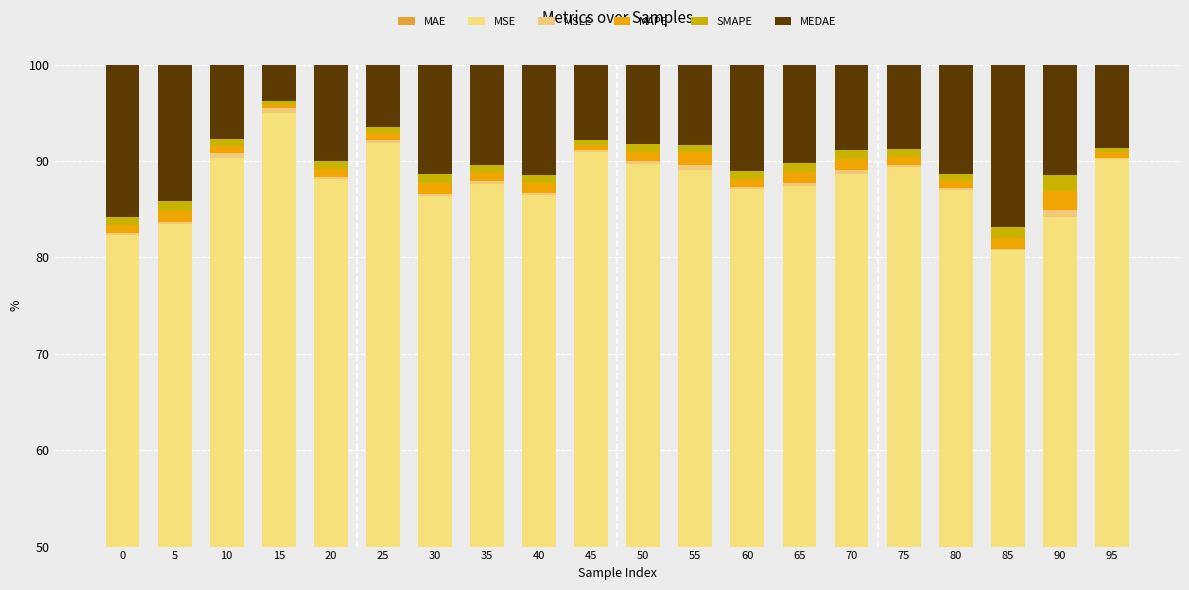

Which series has the largest total across all categories?

MSE